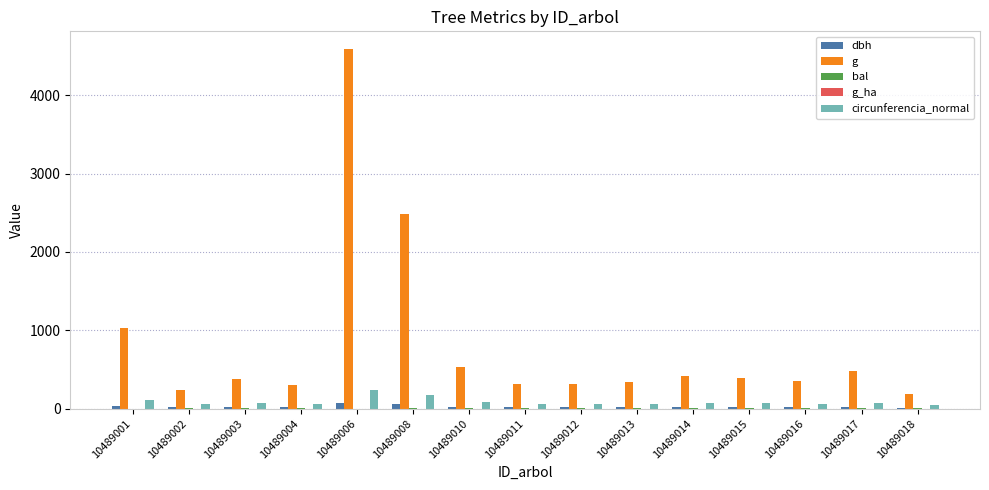

How many distinct data groups are displayed?

5